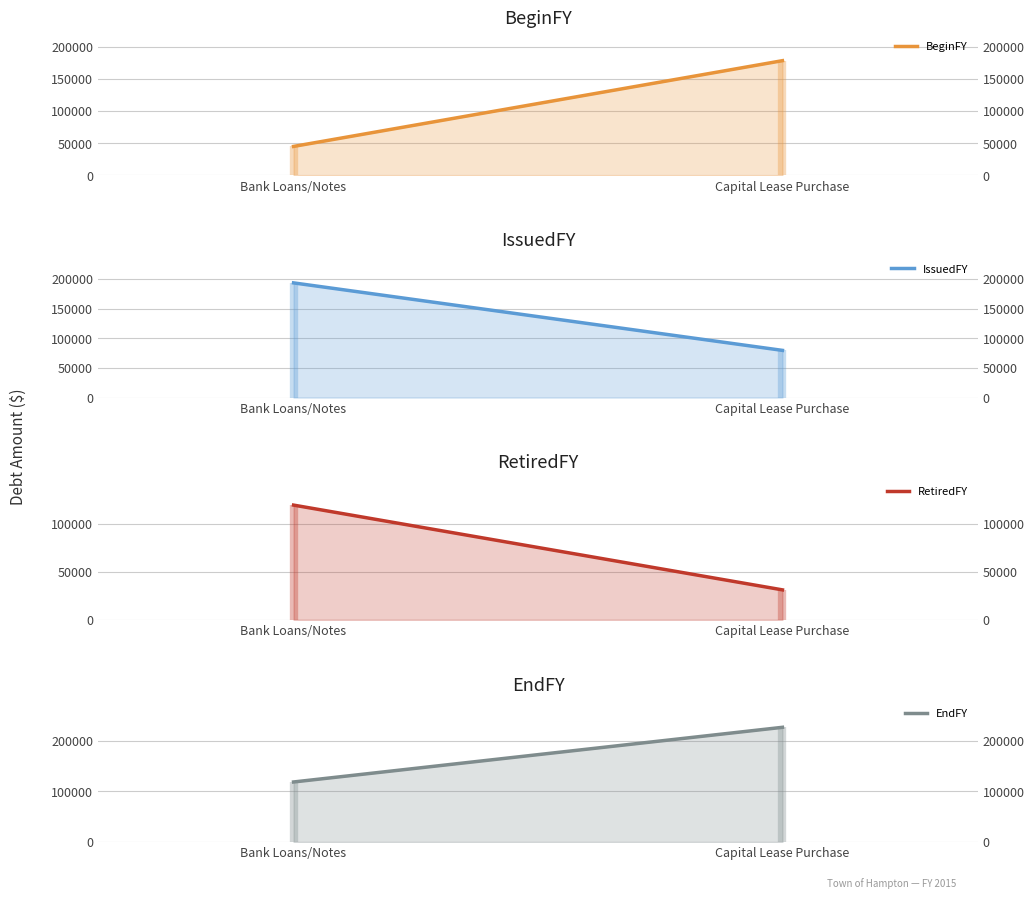

The RetiredFY line series shows 82260 at Bank Loans/Notes. True or false?

False